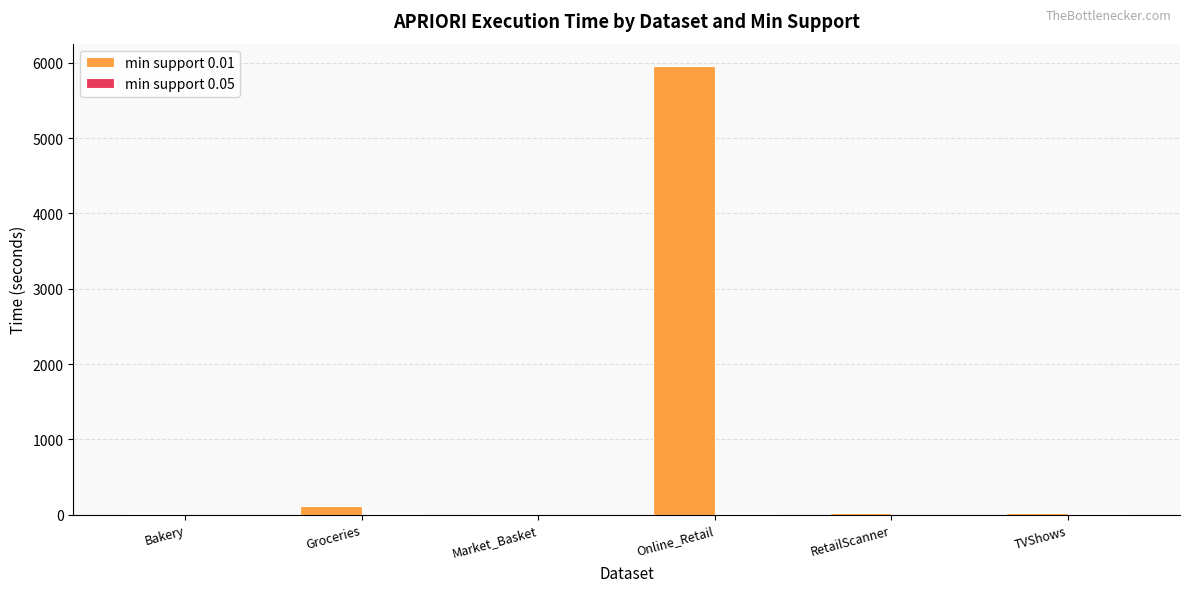

The min support 0.01 series shows 5955.9 at Online_Retail. True or false?

True